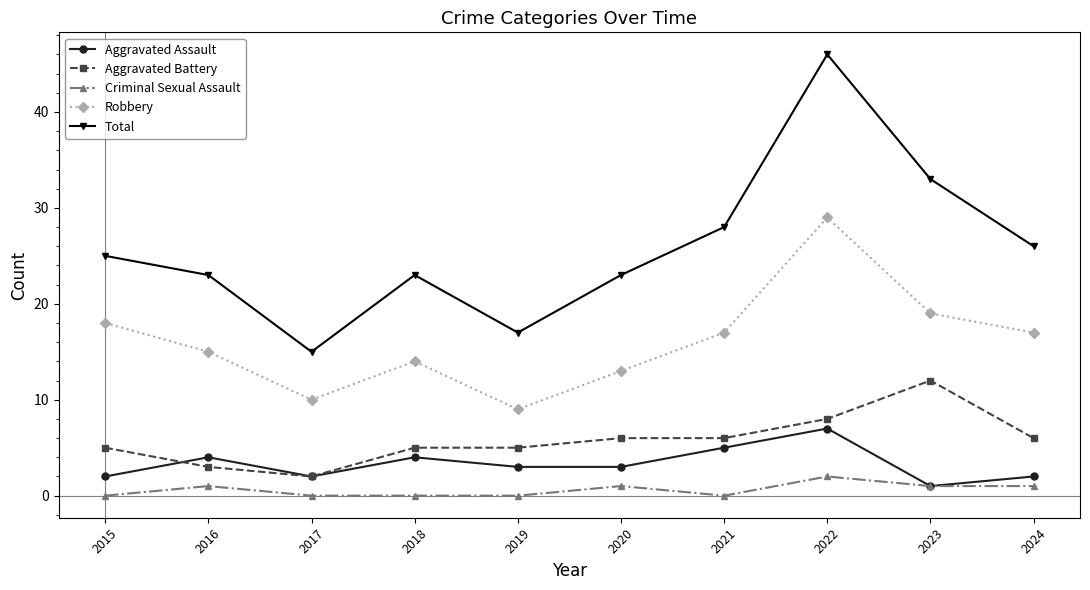

Which series has the widest spread of values?

Total